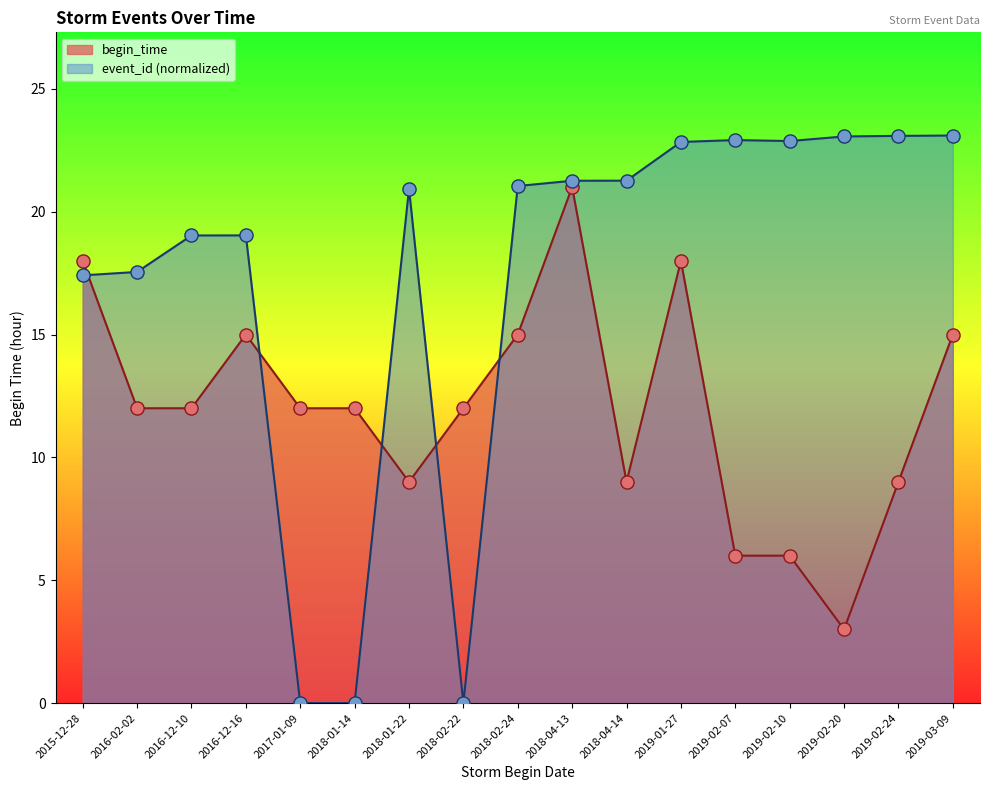

Which series contains the lowest Y value?

event_id_scaled